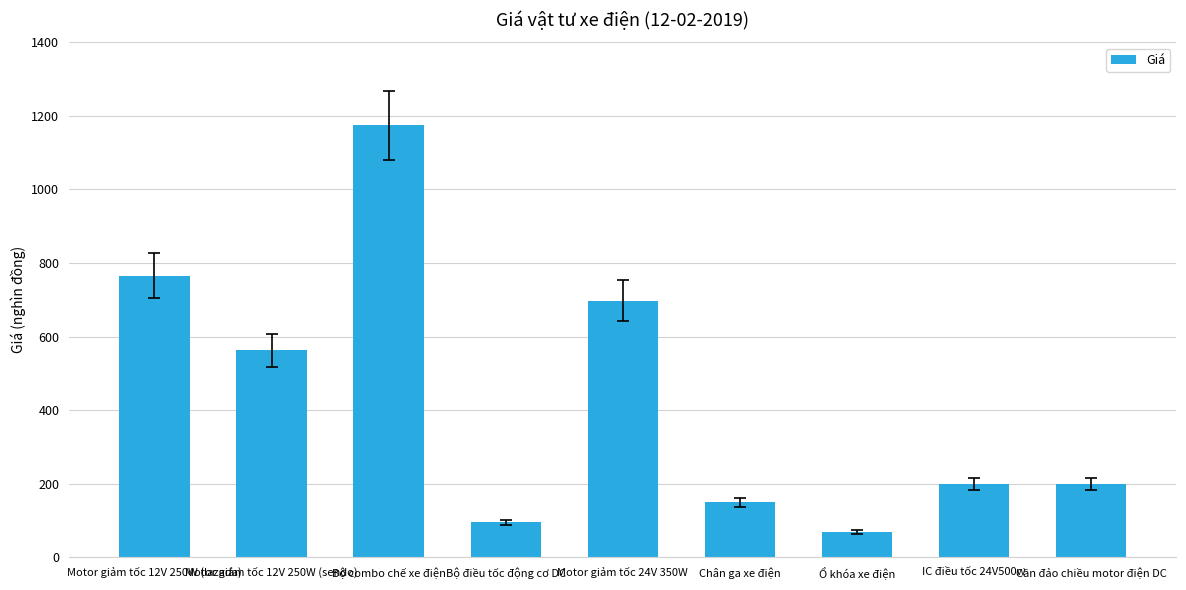

Are the bars horizontal?

No